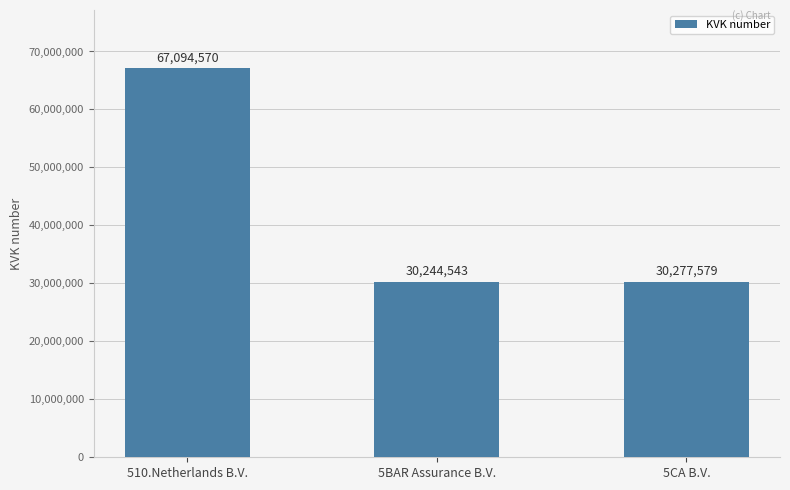

How many values are below 30277579?

1